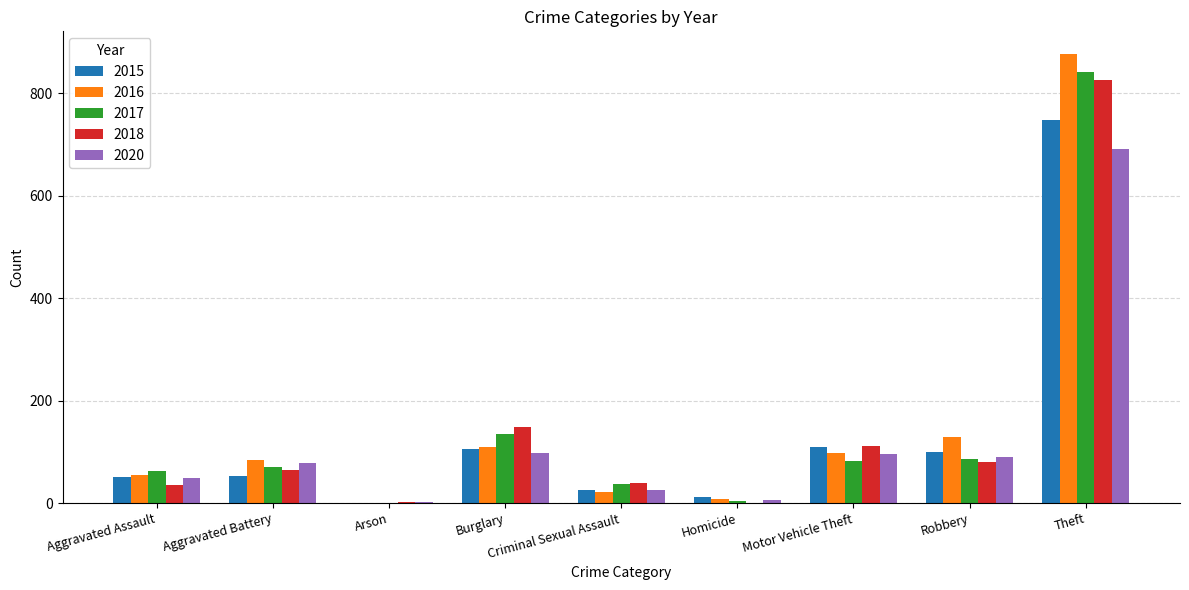

What value does the 2016 series have at Burglary?

109